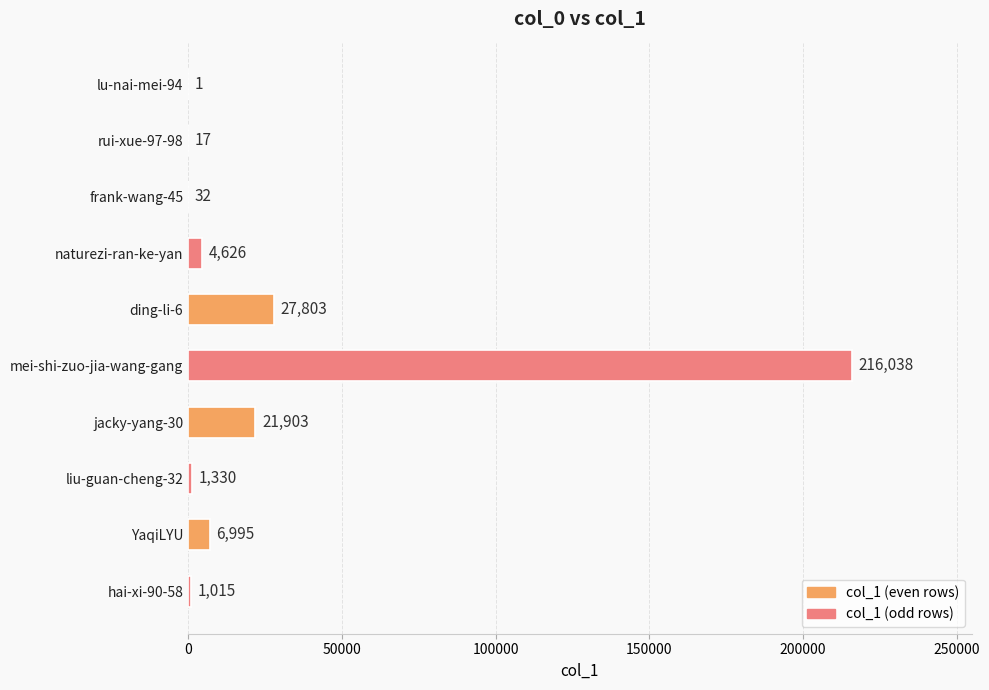

What is the greatest value displayed?

216038